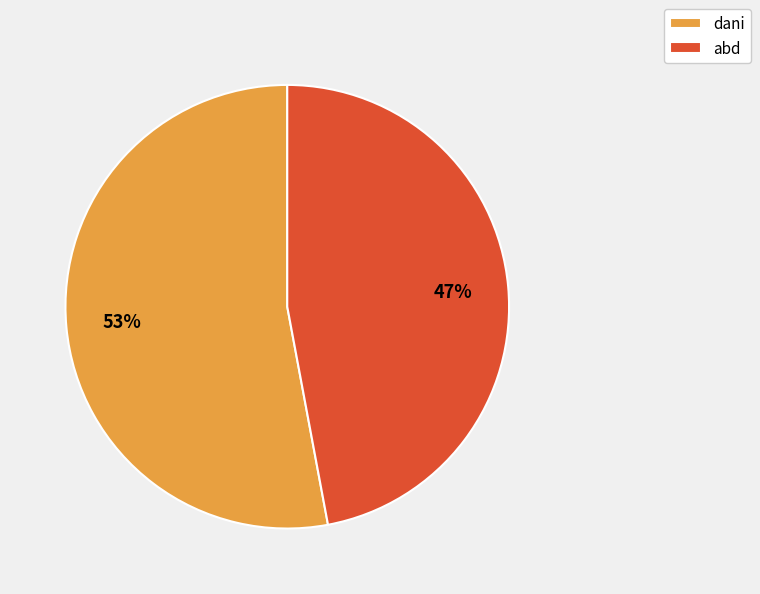

What is the ratio of the value at abd to the value at dani?

0.9